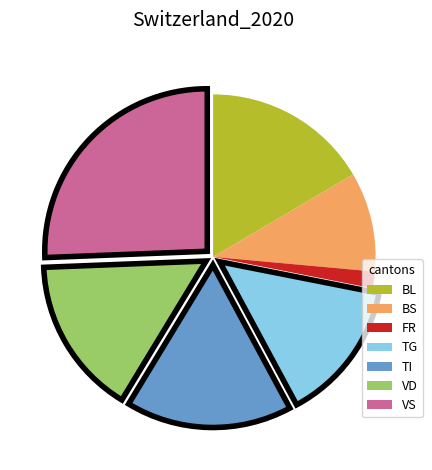

Which category has the smallest portion of the pie?

FR